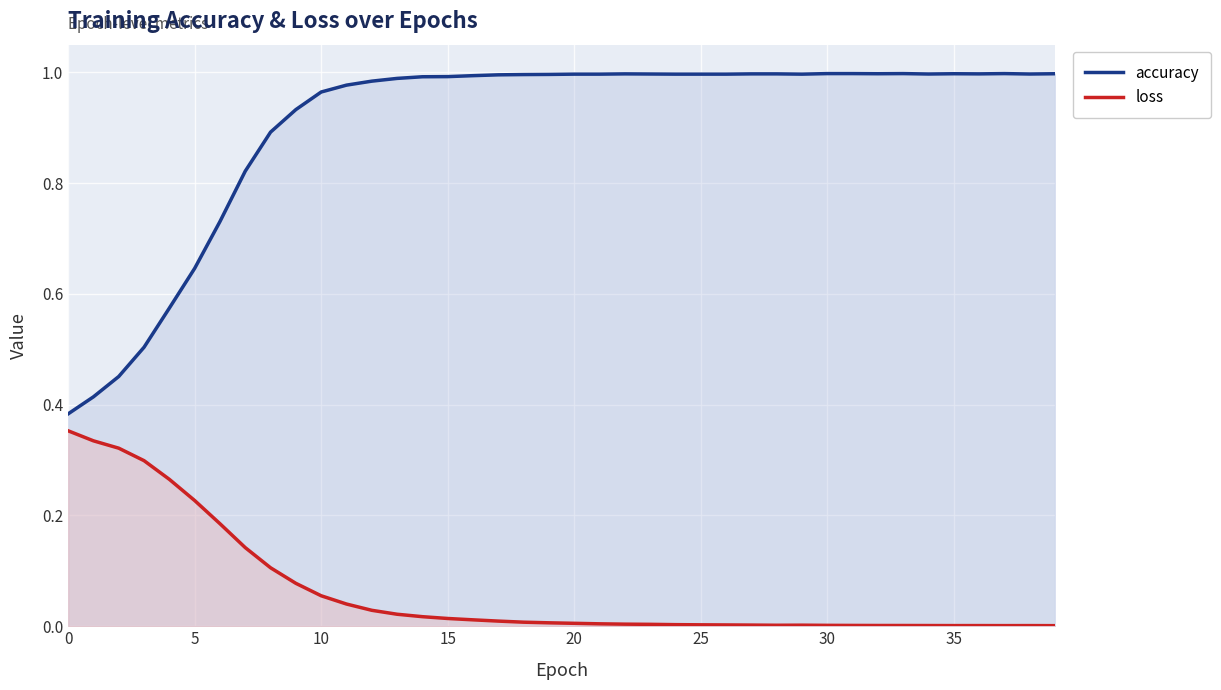

What is the average value of the accuracy series?

0.9